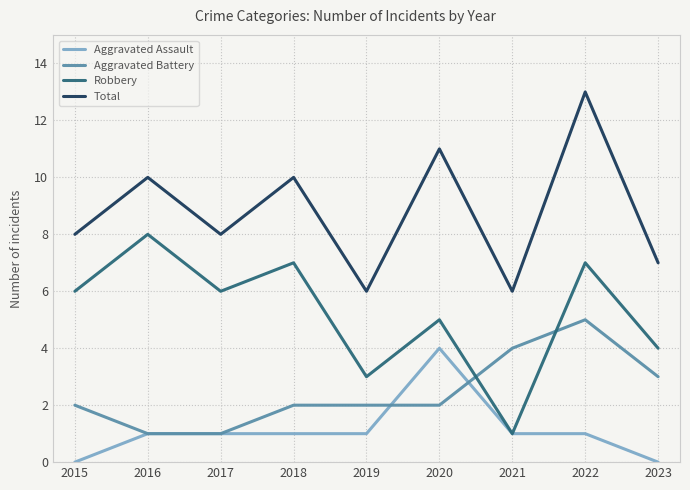

The Robbery series shows 7 at 2018. True or false?

True